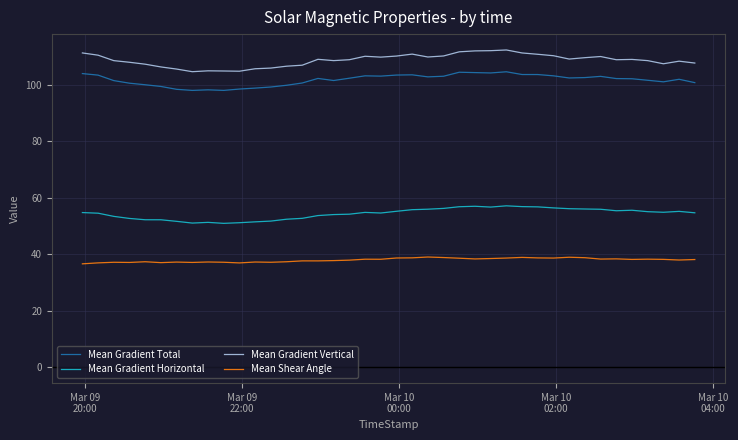

What is the difference between the second highest and second lowest values in the Mean Shear Angle series?

2.0